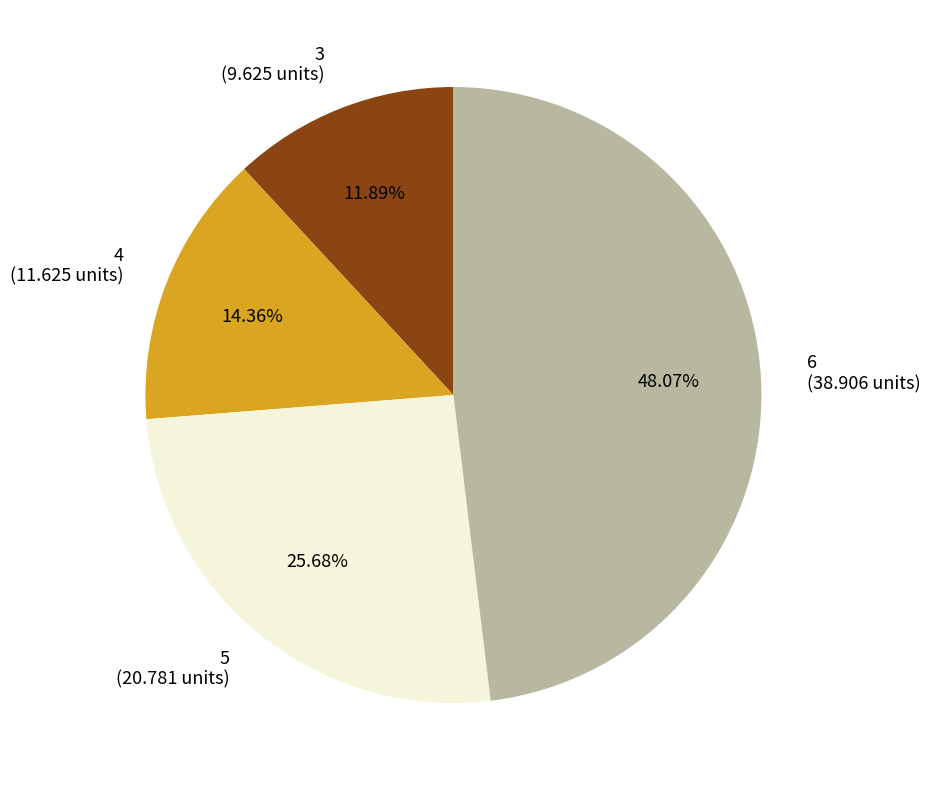

How many slices are in this pie chart?

4